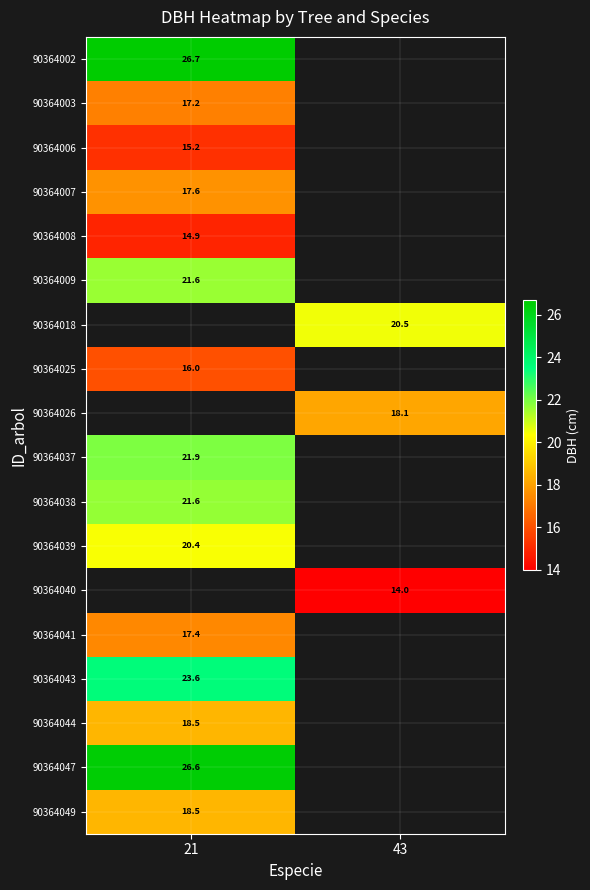

Which label corresponds to the smallest value in the chart?

43